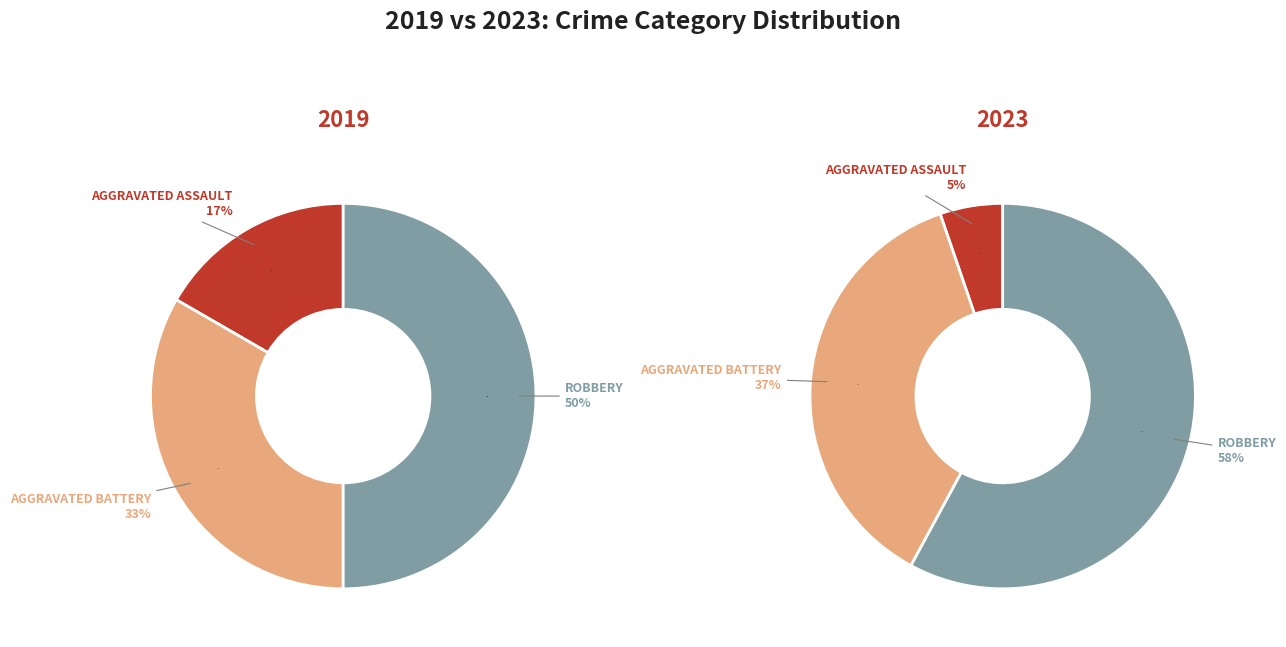

To the nearest percent, what is the average slice percentage?

33%